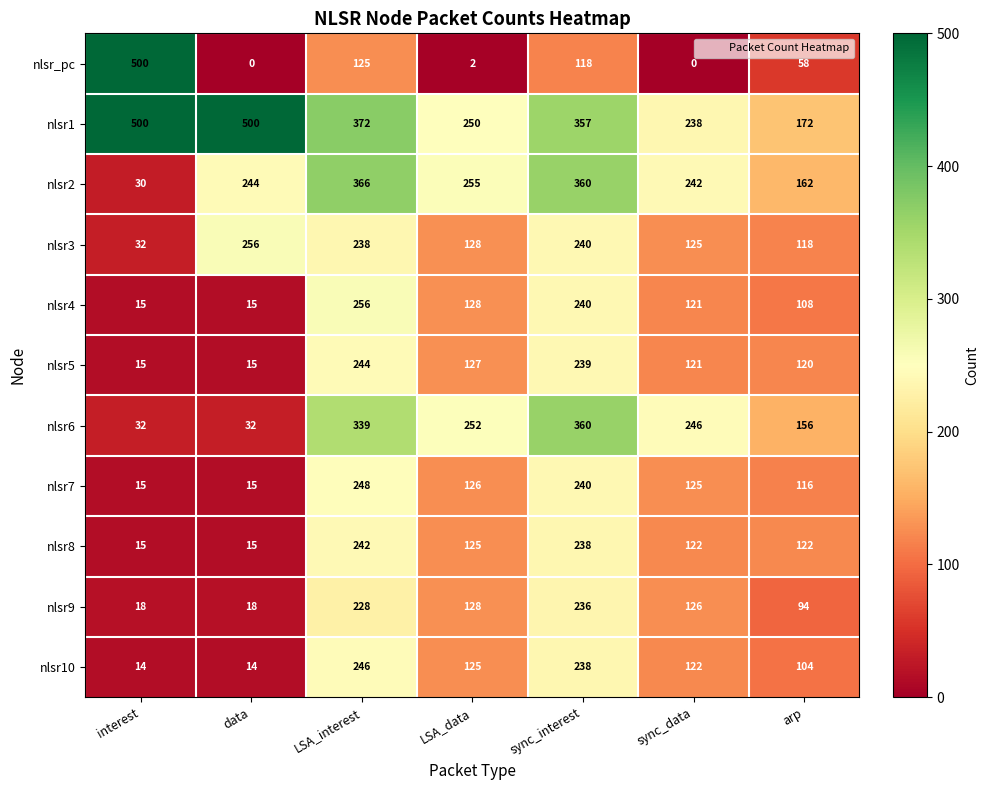

What is the sum of all nlsr5 values?

881